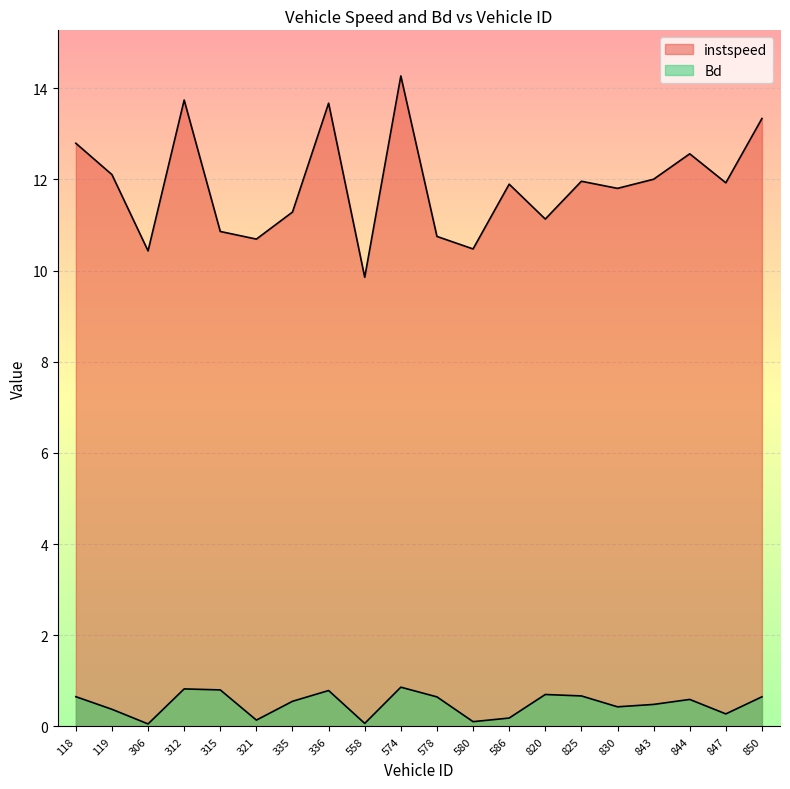

In instspeed, how many points are lower than both neighbors (excluding endpoints)?

7